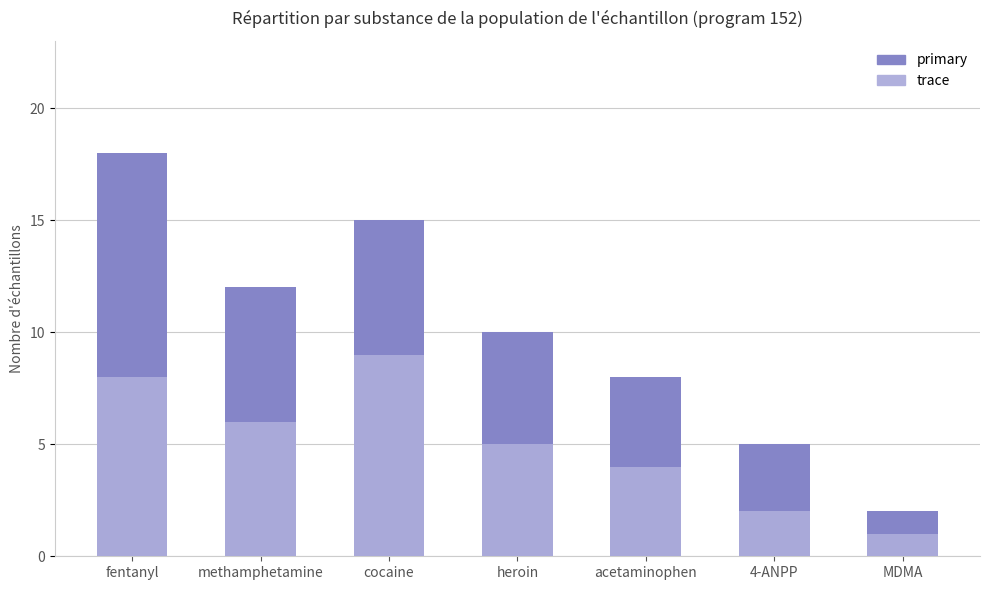

What are all the series names shown in the legend?

primary, trace